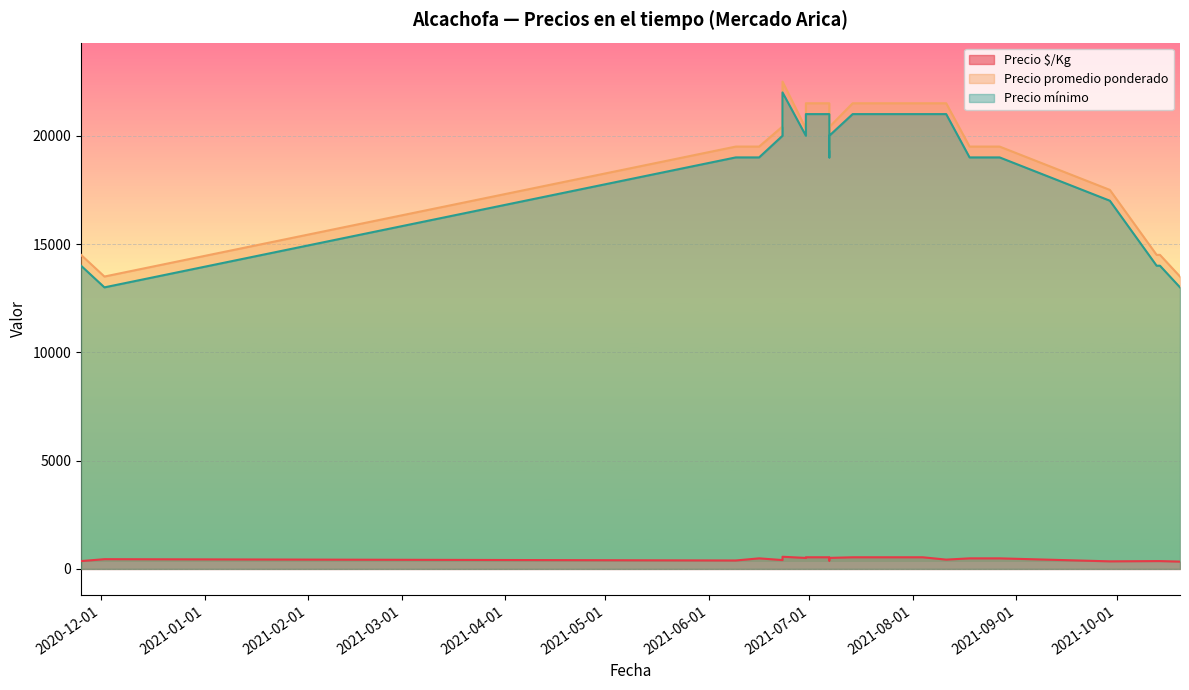

Is the value of Precio $/Kg at 2021-09-29 greater than the value of Precio promedio ponderado at 2021-08-11?

No